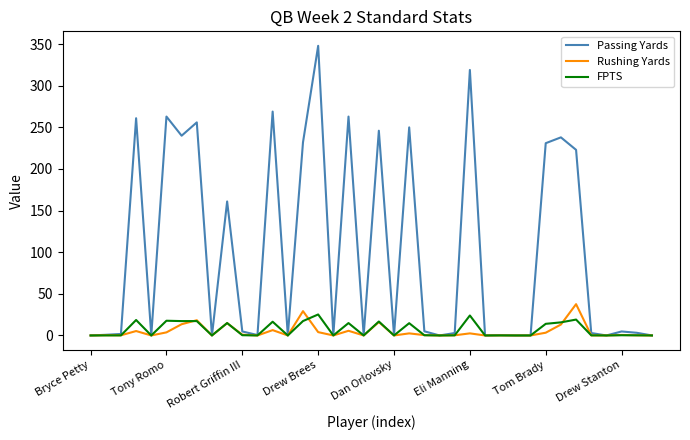

Which series has the widest spread of values?

Passing Yards